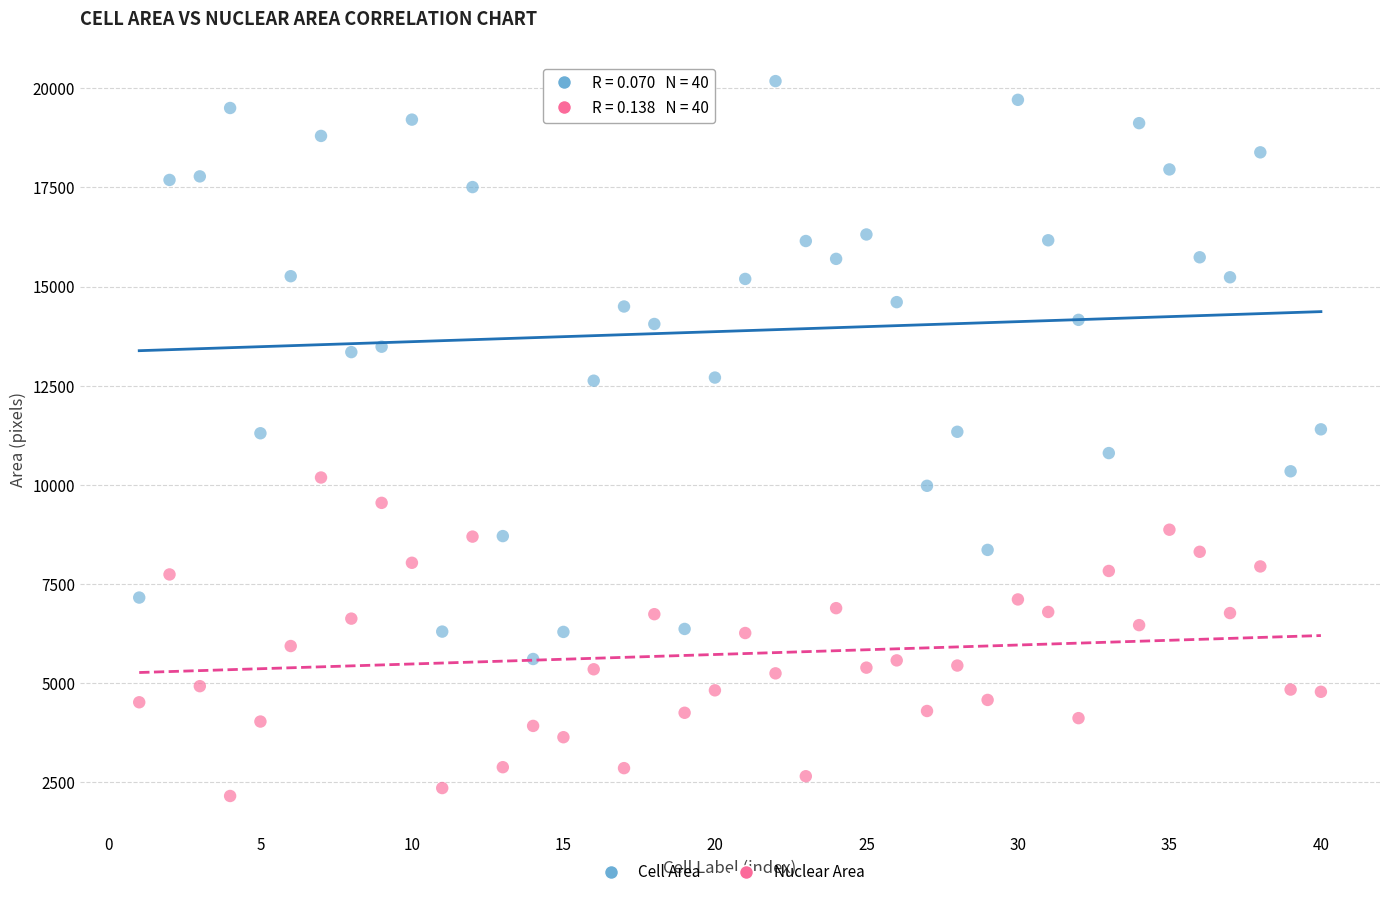

Which series has the widest spread of Y values?

Cell Area